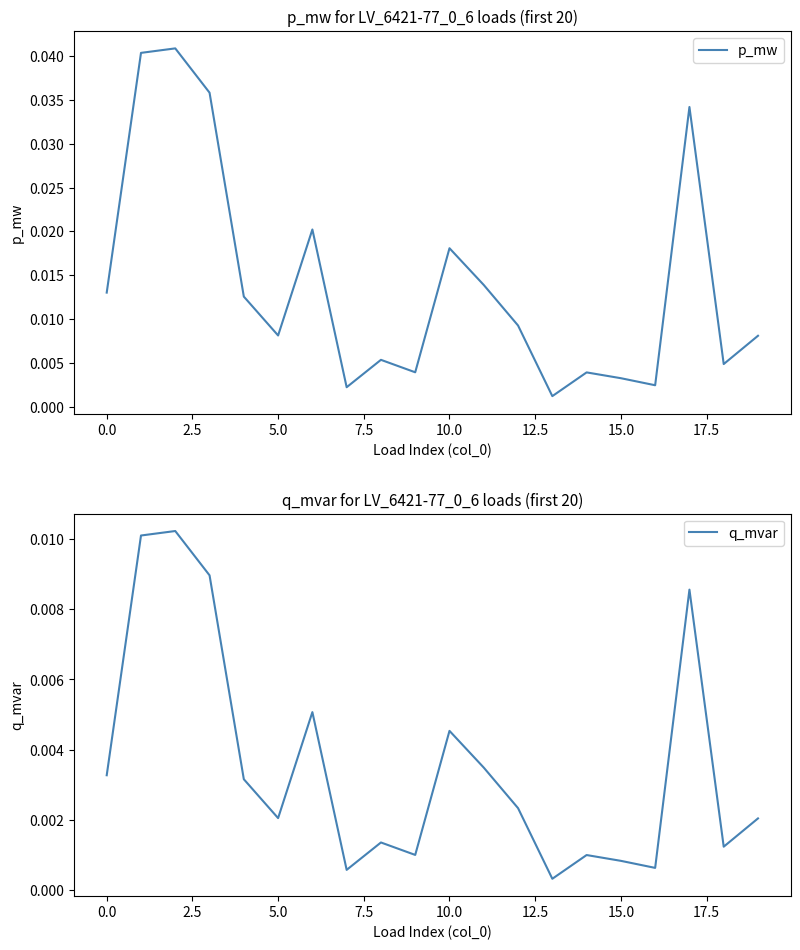

Rank the series by their maximum value, from lowest to highest.

q_mvar, p_mw